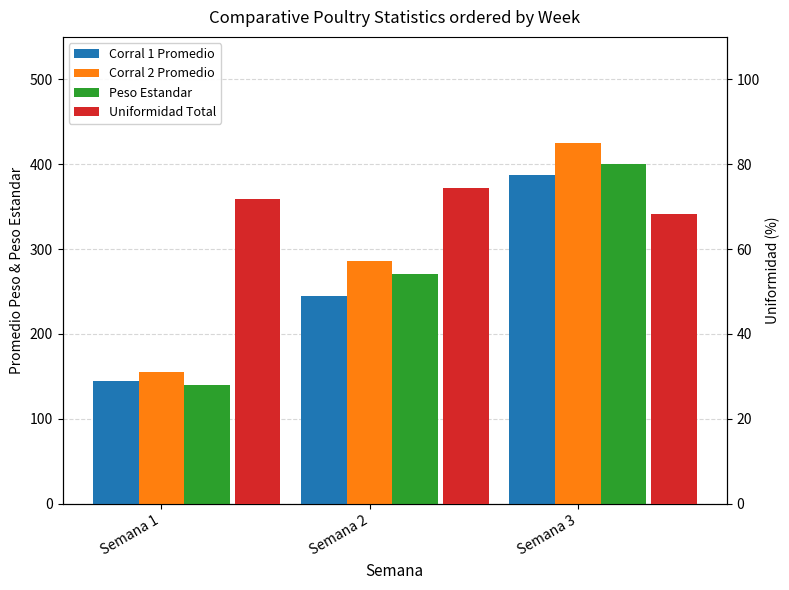

Are the bars grouped side by side (vs. stacked)?

Yes